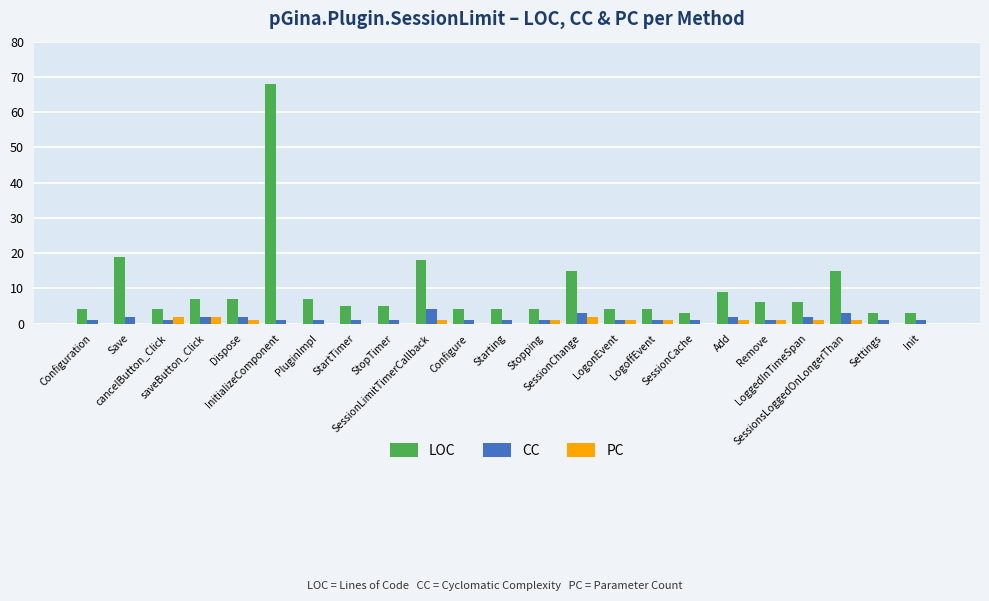

What is the sum of all CC values?

35